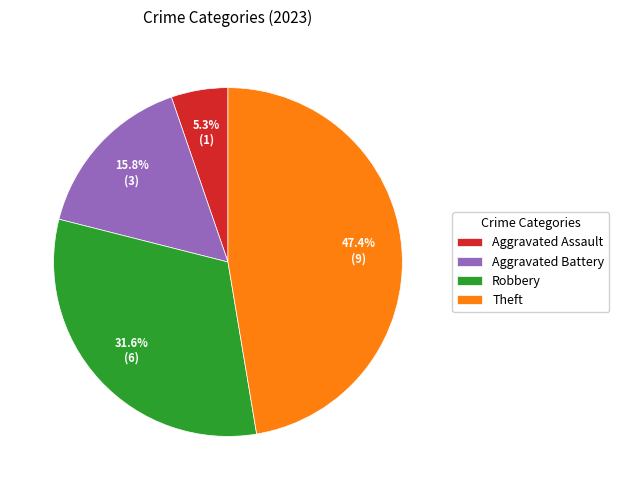

True or false: Robbery accounts for 44% of the total.

False